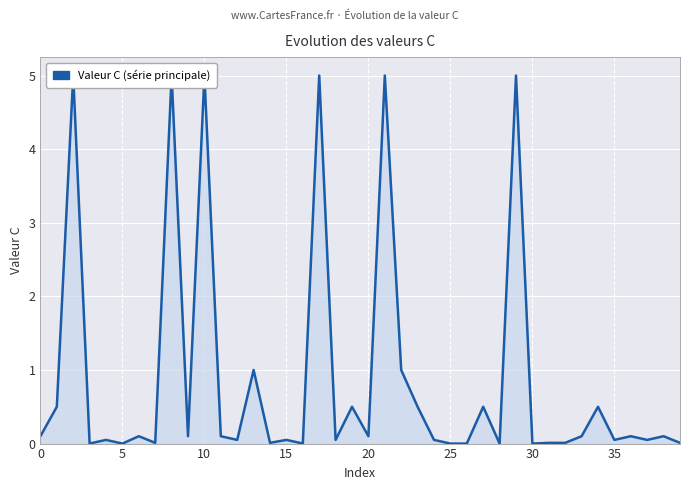

Reading left to right, what are all the values shown in this chart?

0.1	0.5	5.0	0.0	0.1	0.0	0.1	0.0	5.0	0.1	5.0	0.1	0.1	1.0	0.0	0.1	0.0	5.0	0.1	0.5	0.1	5.0	1.0	0.5	0.1	0.0	0.0	0.5	0.0	5.0	0.0	0.0	0.0	0.1	0.5	0.1	0.1	0.1	0.1	0.0